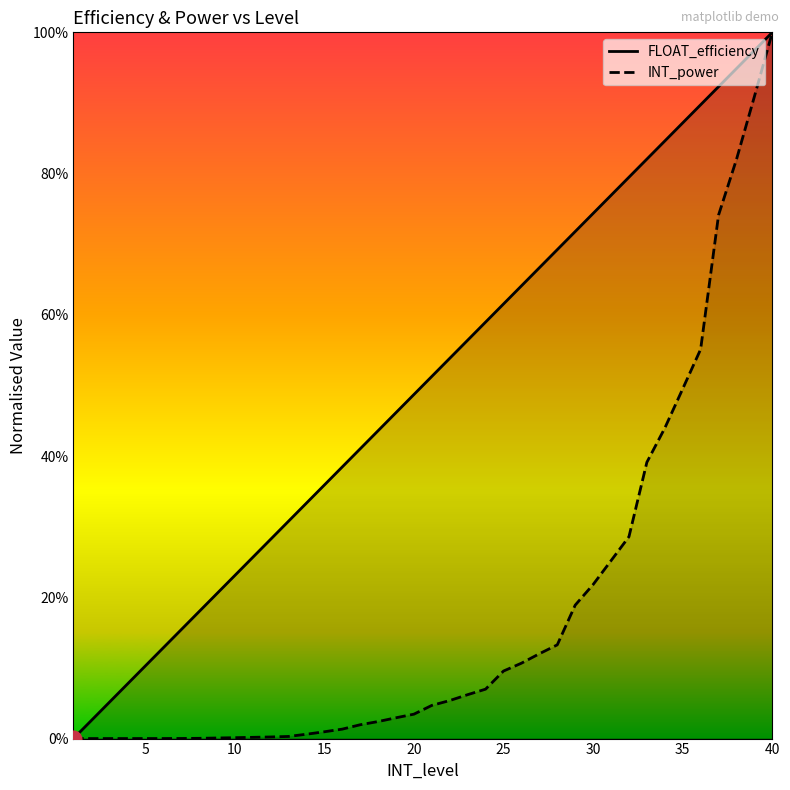

Reading right to left, what are all the values shown in this chart?

FLOAT_efficiency: 1.0	1.0	0.9	0.9	0.9	0.9	0.8	0.8	0.8	0.8	0.7	0.7	0.7	0.7	0.6	0.6	0.6	0.6	0.5	0.5	0.5	0.5	0.4	0.4	0.4	0.4	0.3	0.3	0.3	0.3	0.2	0.2	0.2	0.2	0.1	0.1	0.1	0.1	0.0	0.0
INT_power: 1.0	0.9	0.8	0.7	0.6	0.5	0.4	0.4	0.3	0.3	0.2	0.2	0.1	0.1	0.1	0.1	0.1	0.1	0.1	0.0	0.0	0.0	0.0	0.0	0.0	0.0	0.0	0.0	0.0	0.0	0.0	0.0	0.0	0.0	0.0	0.0	0.0	0.0	0.0	0.0